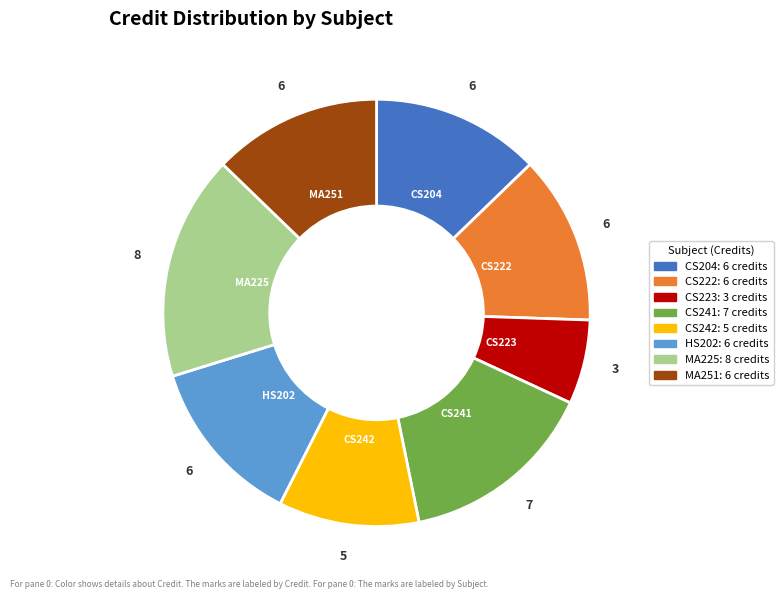

Does CS223 account for over 50% of the chart?

No